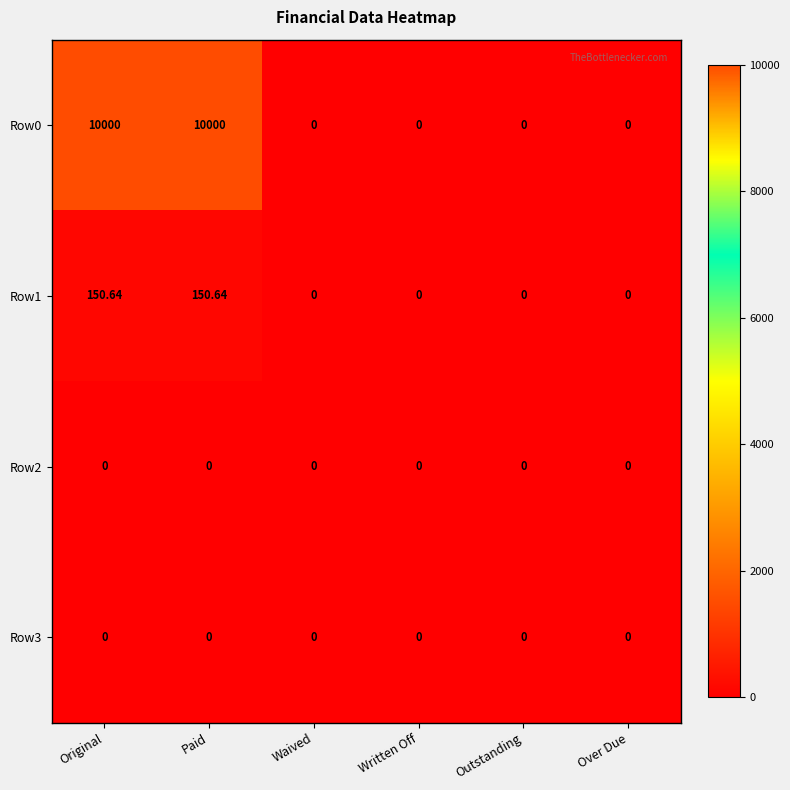

Count the number of categories in the chart.

6